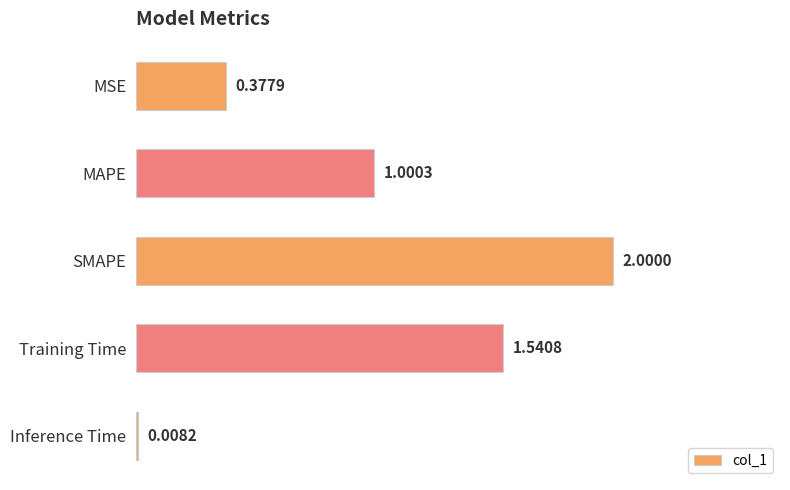

Rank the categories by value from highest to lowest.

SMAPE, Training Time, MAPE, MSE, Inference Time